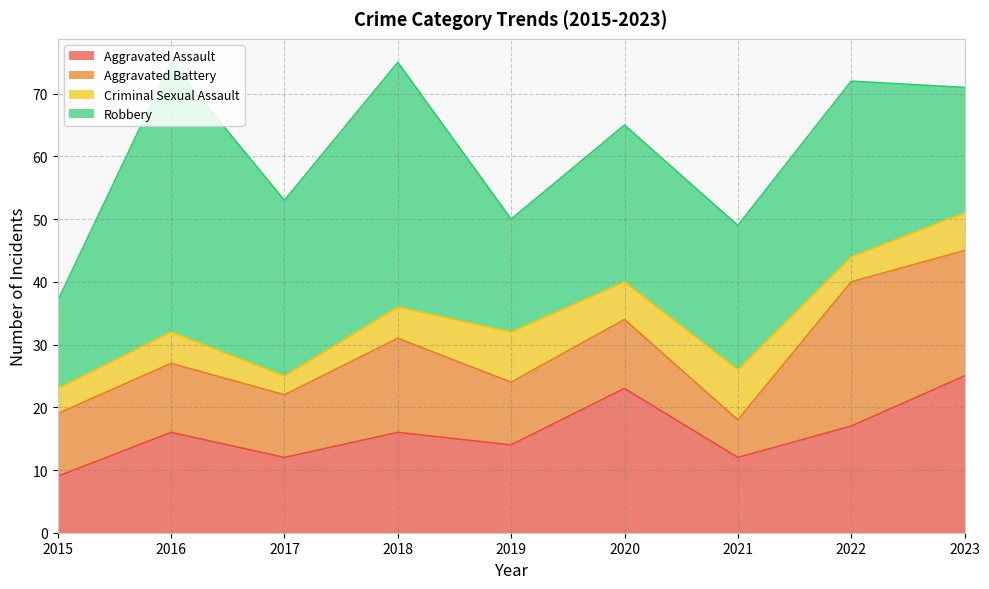

Reading left to right, extract all data points from this chart.

Aggravated Assault: 2015=9	2016=16	2017=12	2018=16	2019=14	2020=23	2021=12	2022=17	2023=25
Aggravated Battery: 2015=10	2016=11	2017=10	2018=15	2019=10	2020=11	2021=6	2022=23	2023=20
Criminal Sexual Assault: 2015=4	2016=5	2017=3	2018=5	2019=8	2020=6	2021=8	2022=4	2023=6
Robbery: 2015=14	2016=43	2017=28	2018=39	2019=18	2020=25	2021=23	2022=28	2023=20